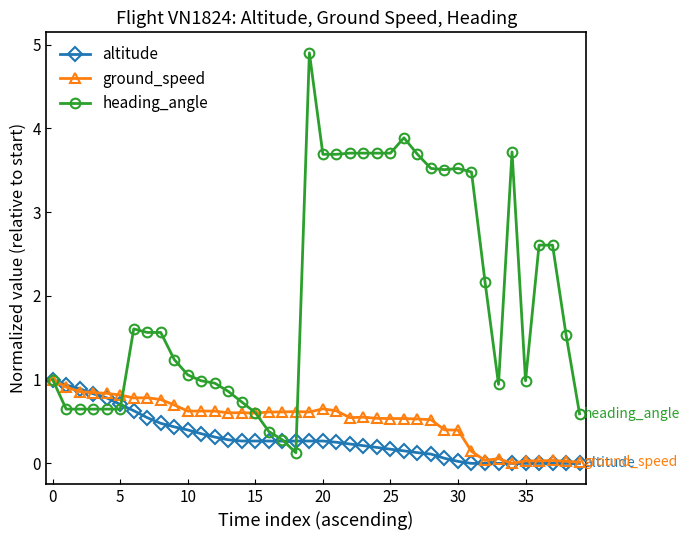

What is the greatest value displayed?

4.9